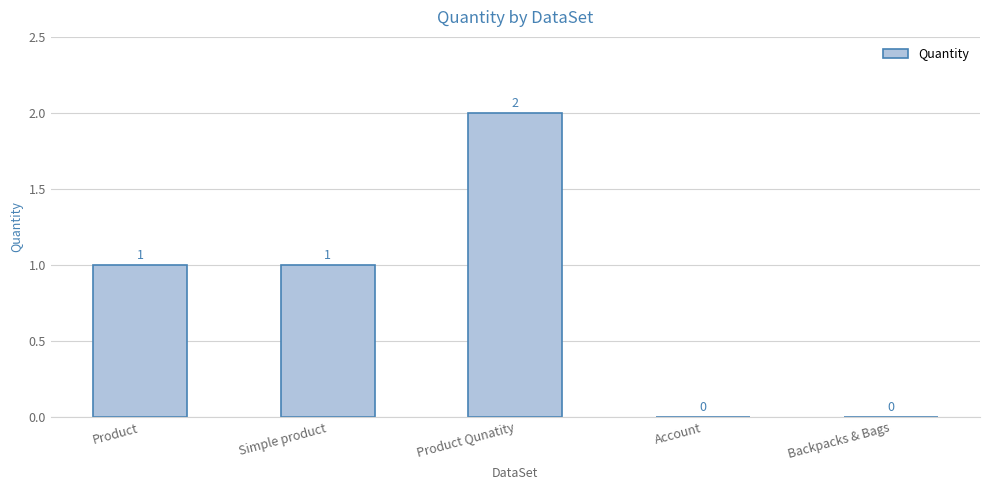

Count the number of data series in this chart.

1